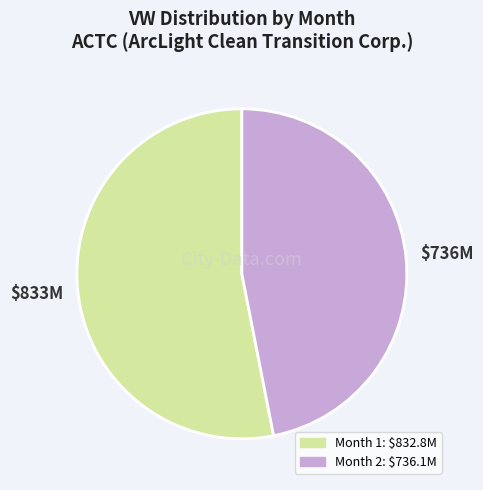

Is the sum of Month 2 and Month 1 greater than half?

Yes